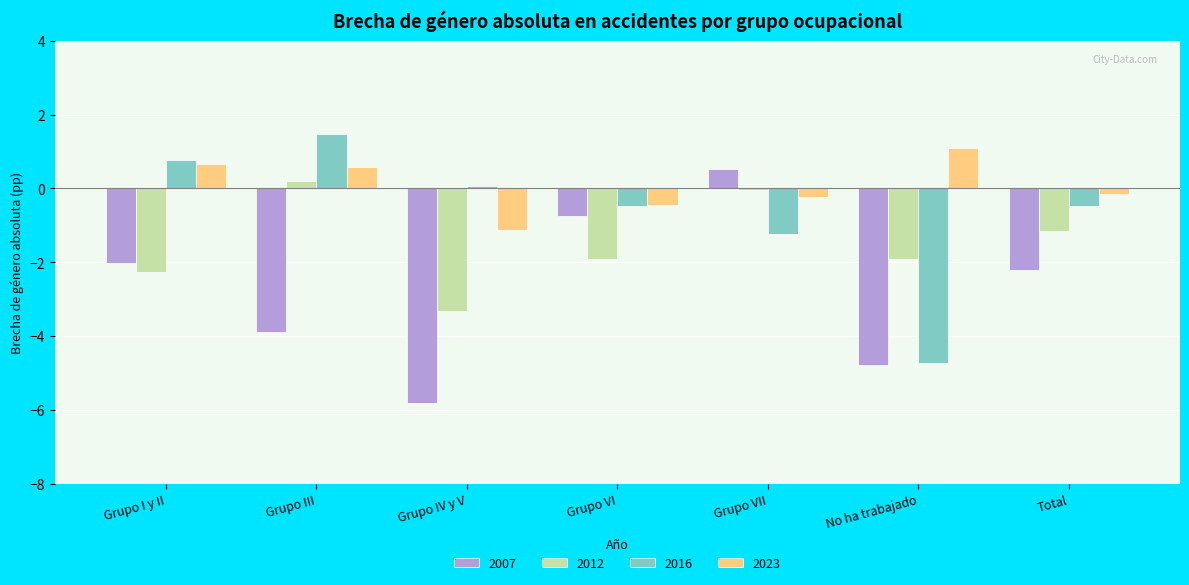

At which label does 2007 reach its peak?

Grupo VII